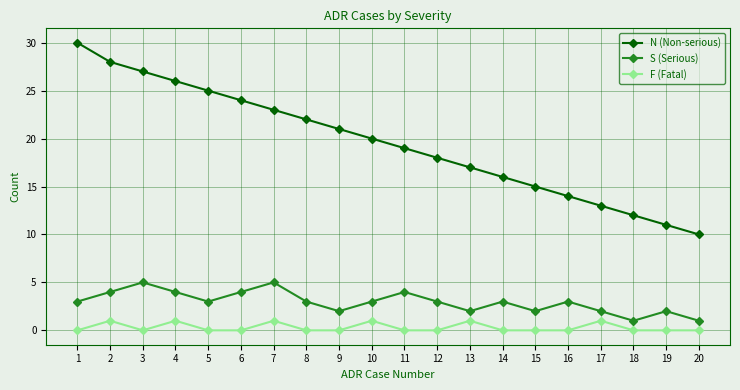

Is the value of F (Fatal) at 2 greater than the value of N (Non-serious) at 19?

No